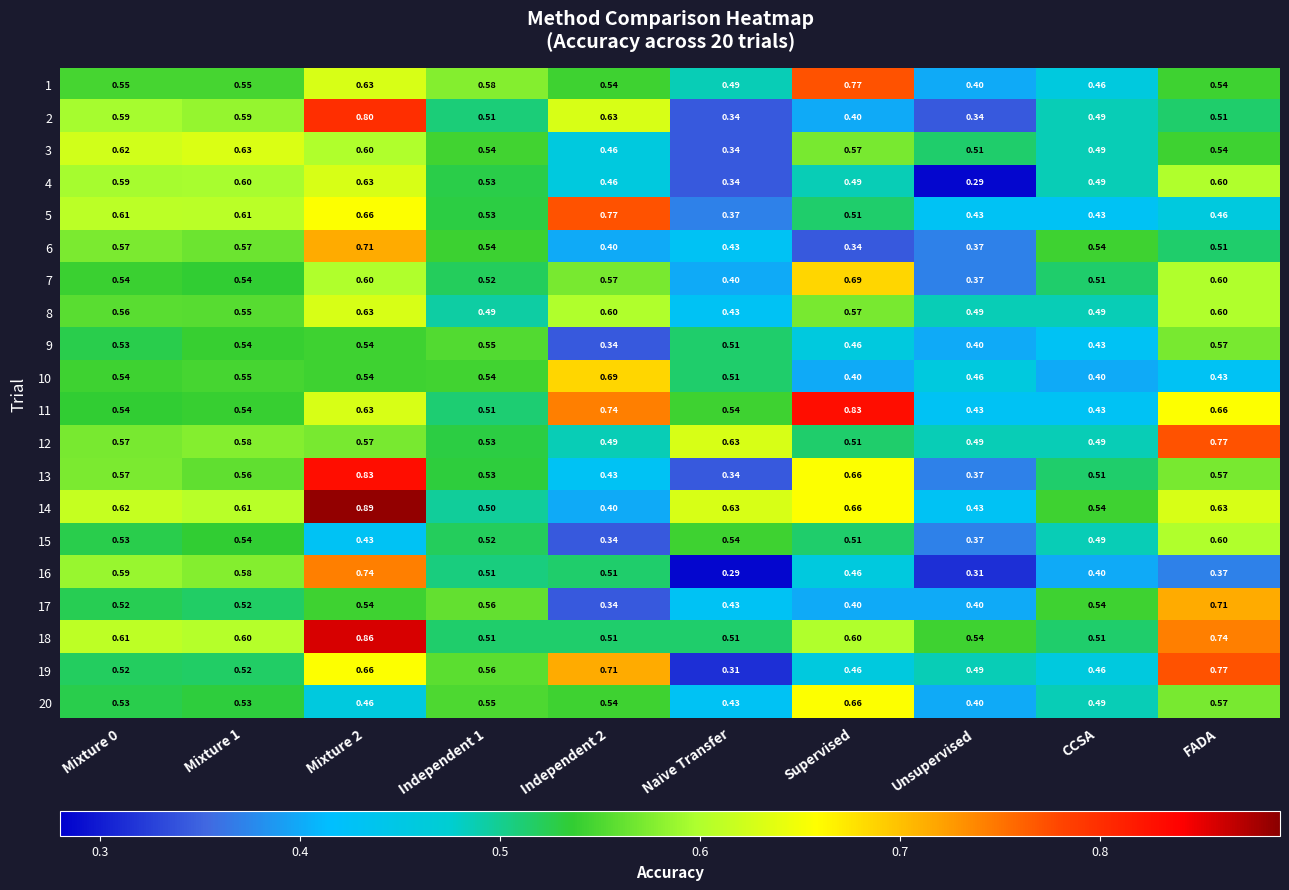

Which category has the lowest value in the 1 series?

Unsupervised